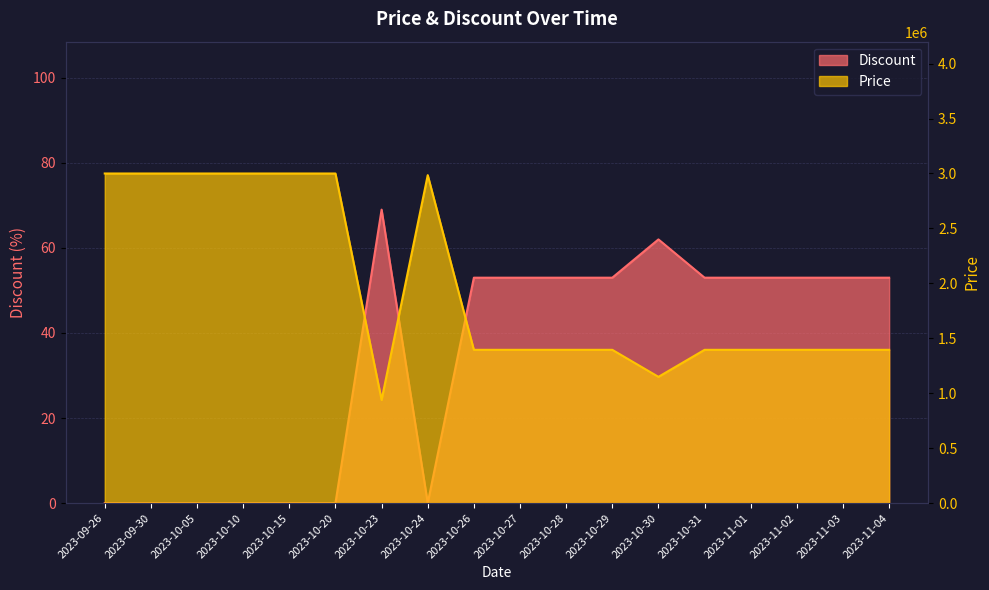

Is the value of Price at 2023-09-30 greater than the value of Discount at 2023-11-02?

Yes